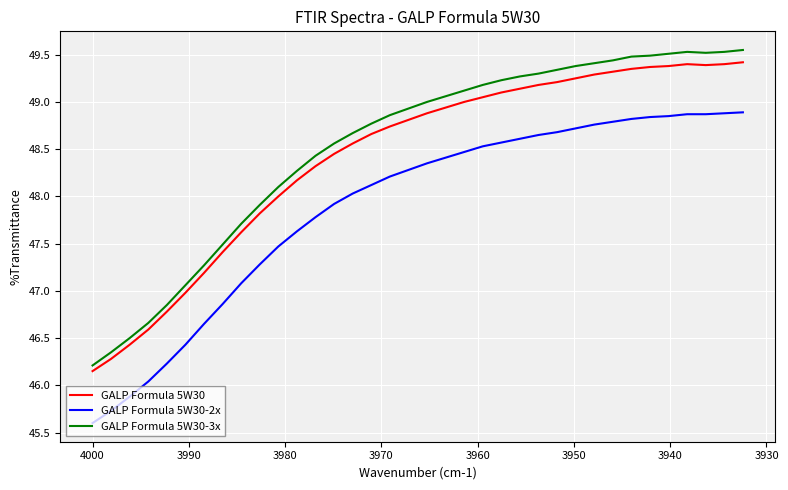

What is the greatest value displayed?

49.5